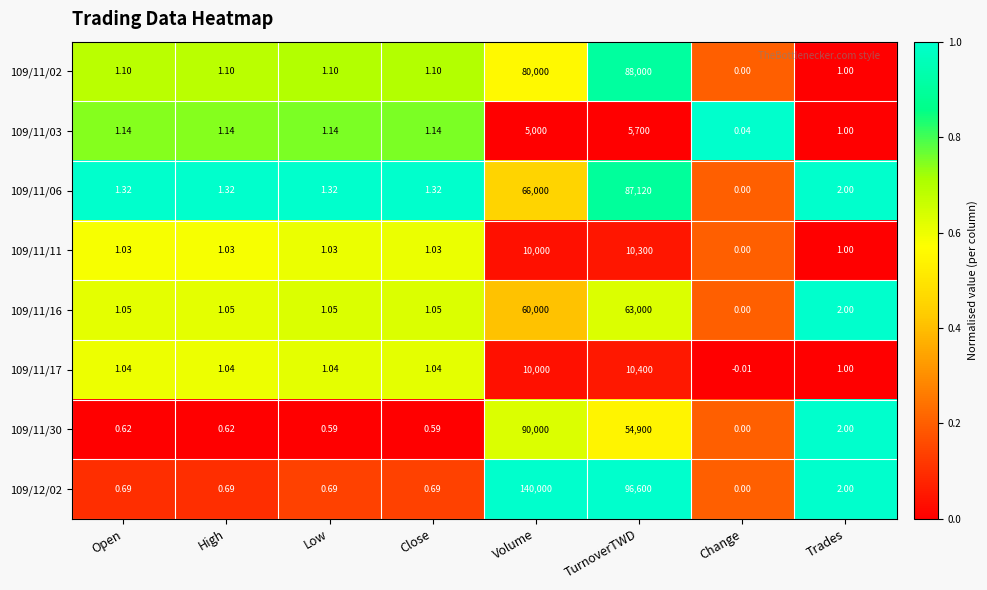

What is the spread (max minus min) of values at TurnoverTWD?

90900.0